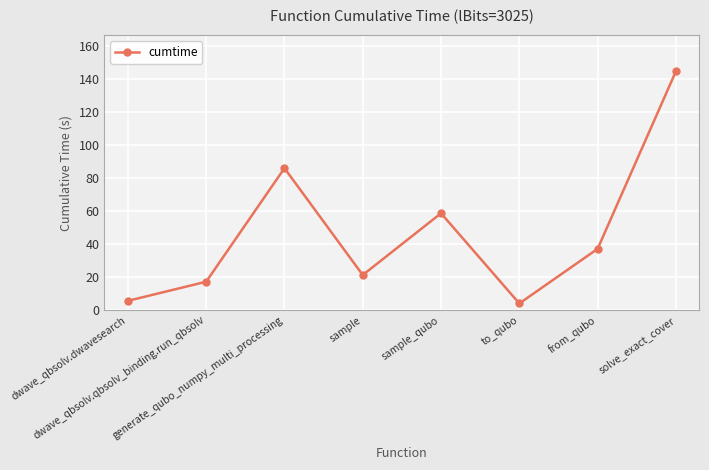

How many interior local peaks (higher than both neighbors) does the data have?

2